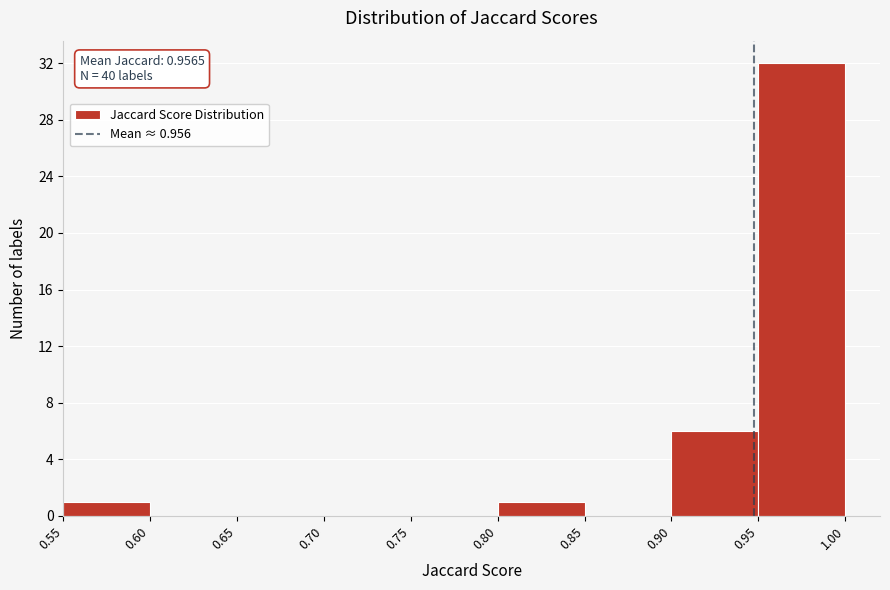

Over which range of the x-axis is the bar tallest?

0.95 to 1.00